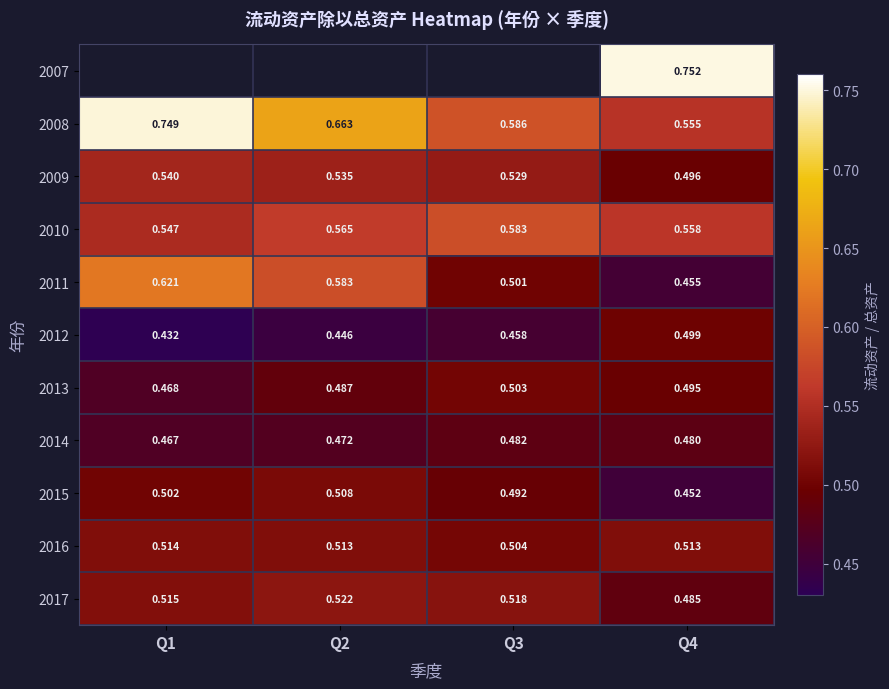

Is the value of 2013 at Q3 greater than the value of 2012 at Q4?

Yes